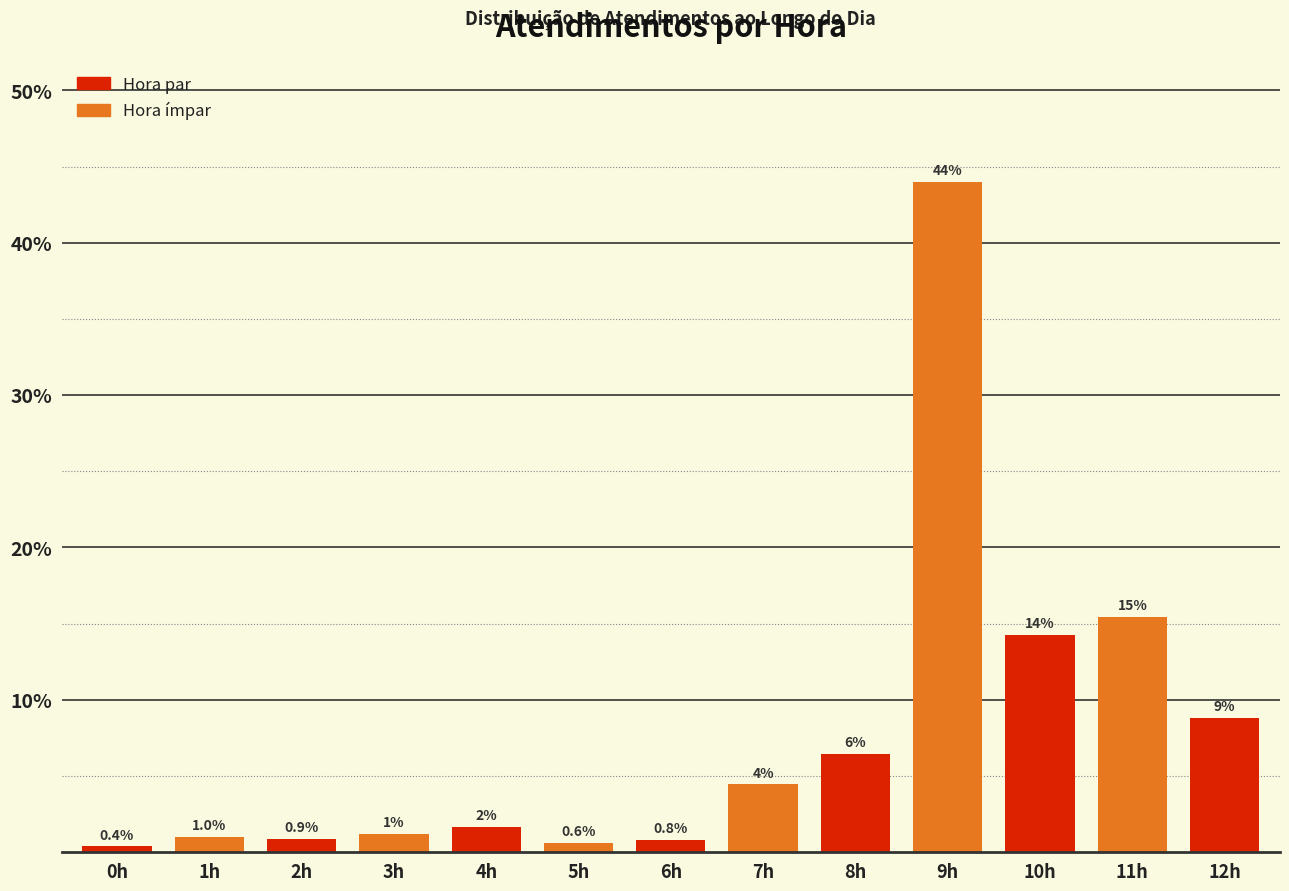

What is the greatest value displayed?

44.0